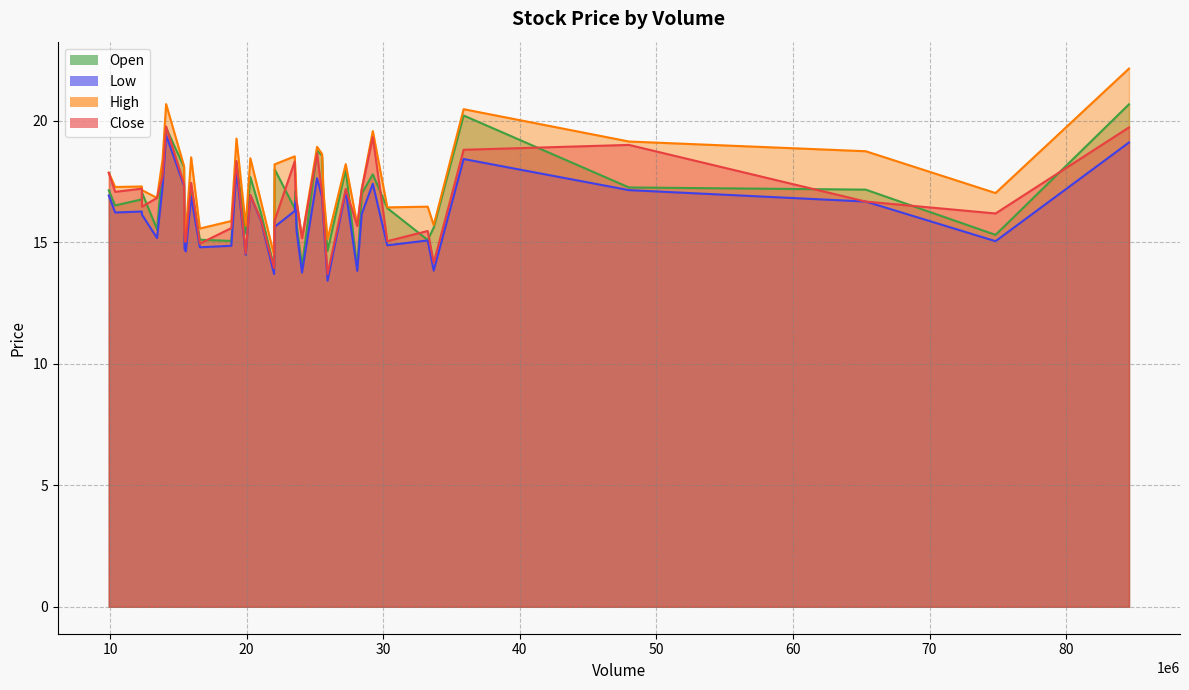

What is the sum of all Low values?

640.5